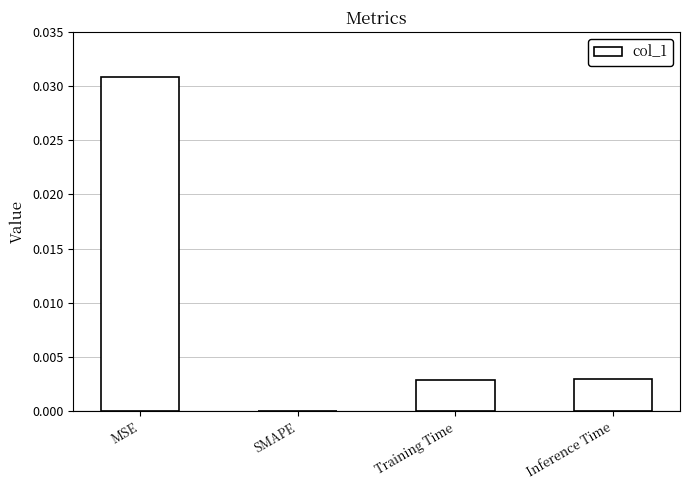

True or false: the data shows 0.0 at Training Time.

True